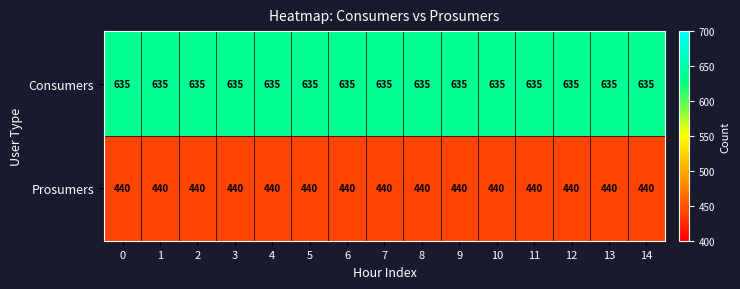

What is the spread (max minus min) of values at 9?

195